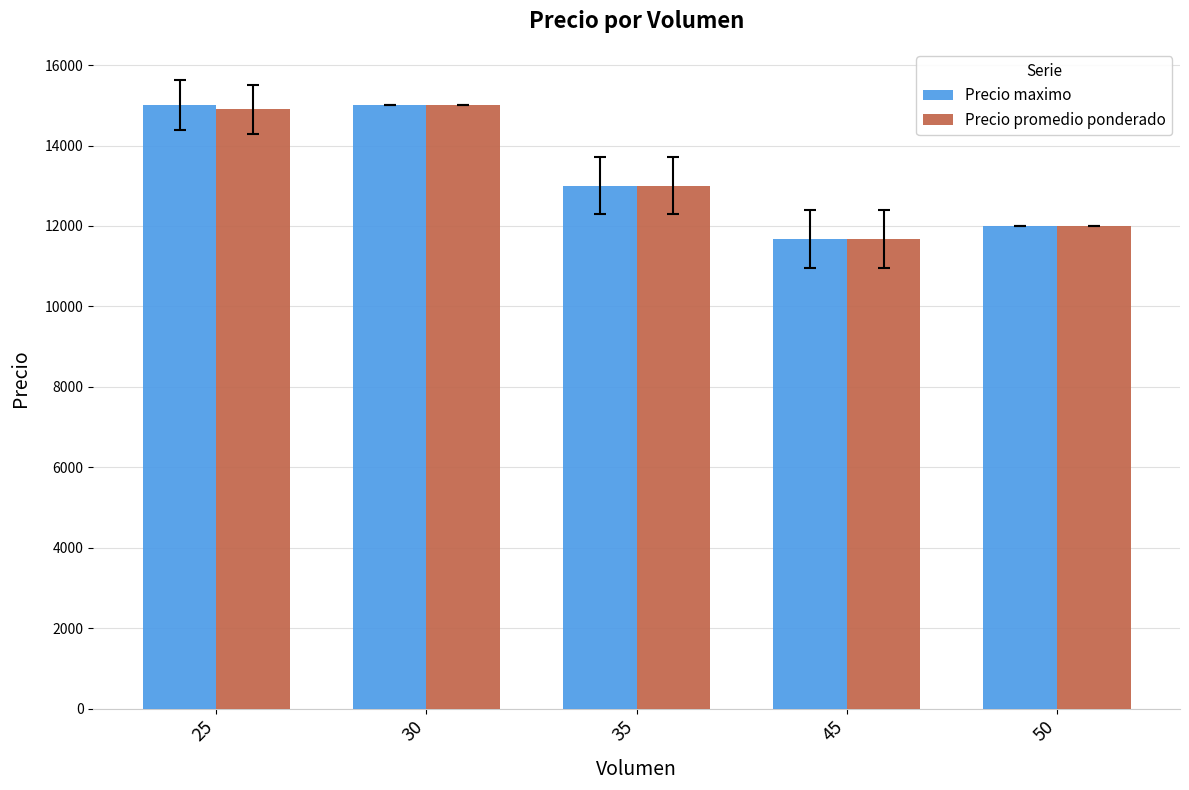

Is the value of Precio maximo at 25 greater than the value of Precio promedio ponderado at 35?

Yes